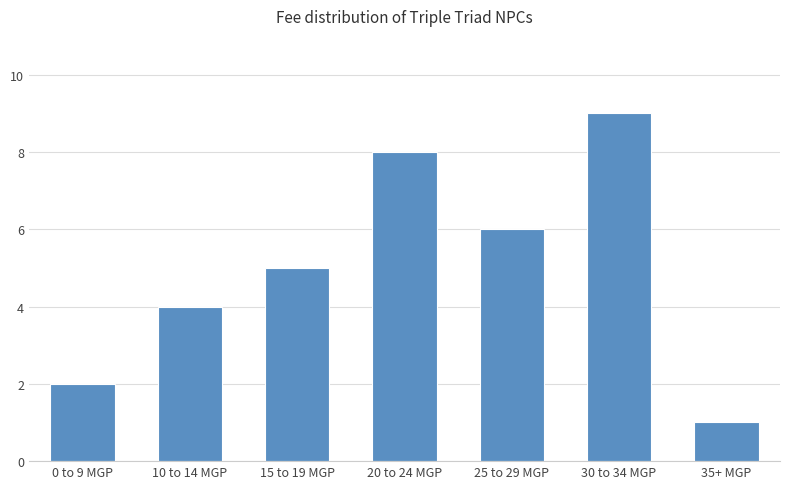

List the labels in order of value, smallest first.

35+ MGP, 0 to 9 MGP, 10 to 14 MGP, 15 to 19 MGP, 25 to 29 MGP, 20 to 24 MGP, 30 to 34 MGP